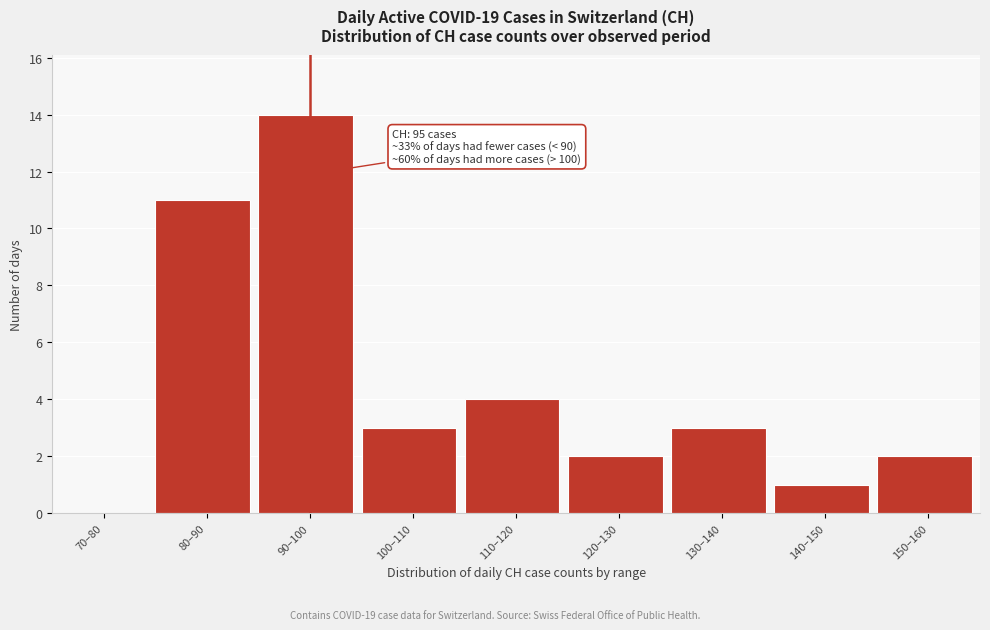

Reading left to right, extract all data points from this chart.

70–80=0	80–90=11	90–100=14	100–110=3	110–120=4	120–130=2	130–140=3	140–150=1	150–160=2